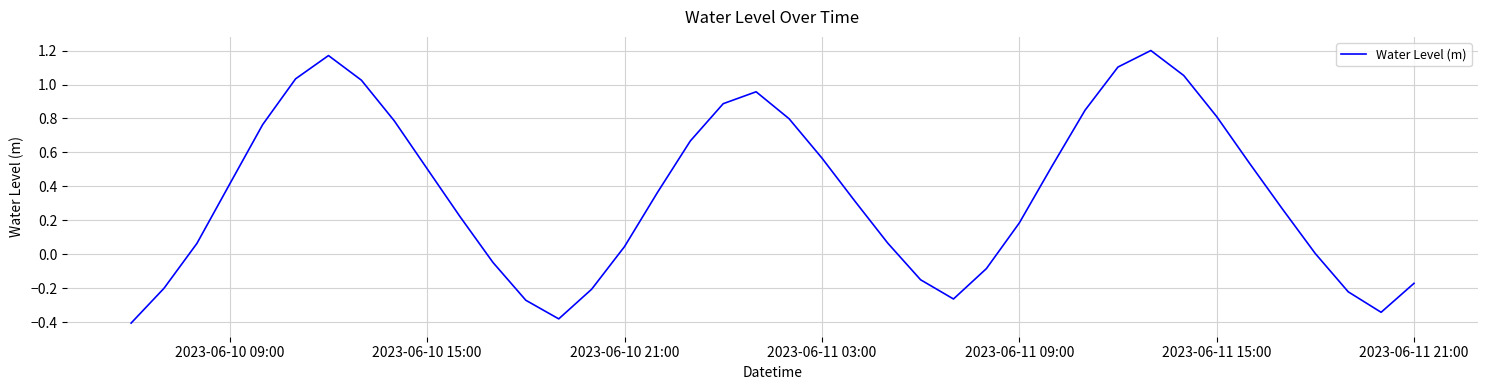

What is the difference between the maximum and minimum values?

1.6